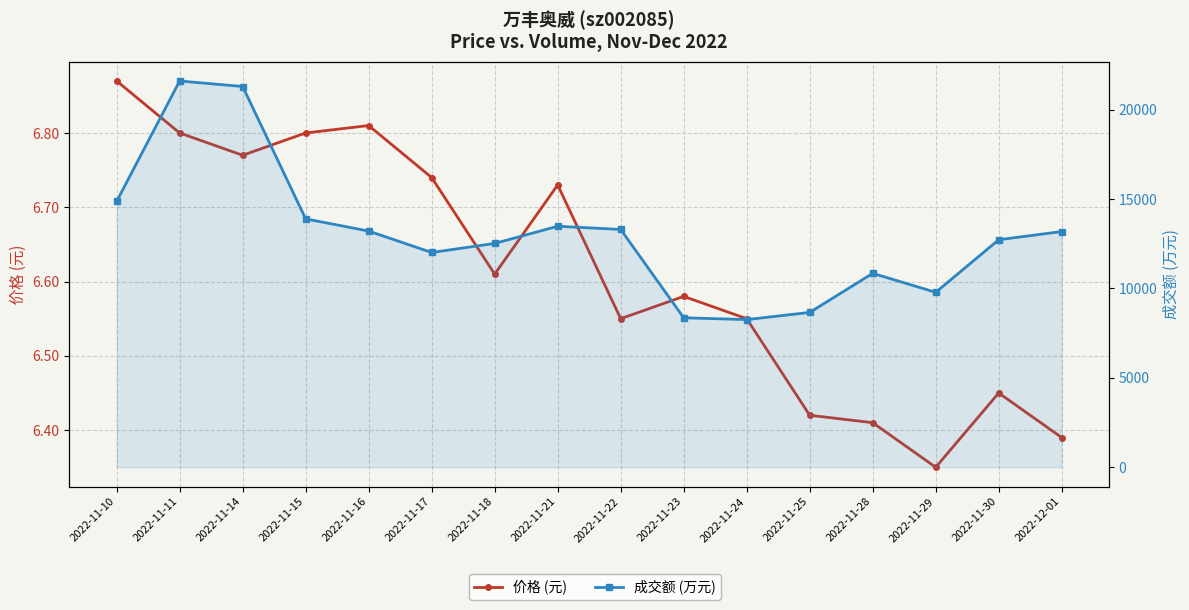

Reading left to right, what are all the values shown in this chart?

价格 (元): 6.9	6.8	6.8	6.8	6.8	6.7	6.6	6.7	6.5	6.6	6.5	6.4	6.4	6.3	6.5	6.4
成交额 (万元): 14868.0	21598.0	21289.0	13888.0	13207.0	12008.0	12516.0	13475.0	13297.0	8358.0	8257.0	8658.0	10843.0	9782.0	12721.0	13179.0